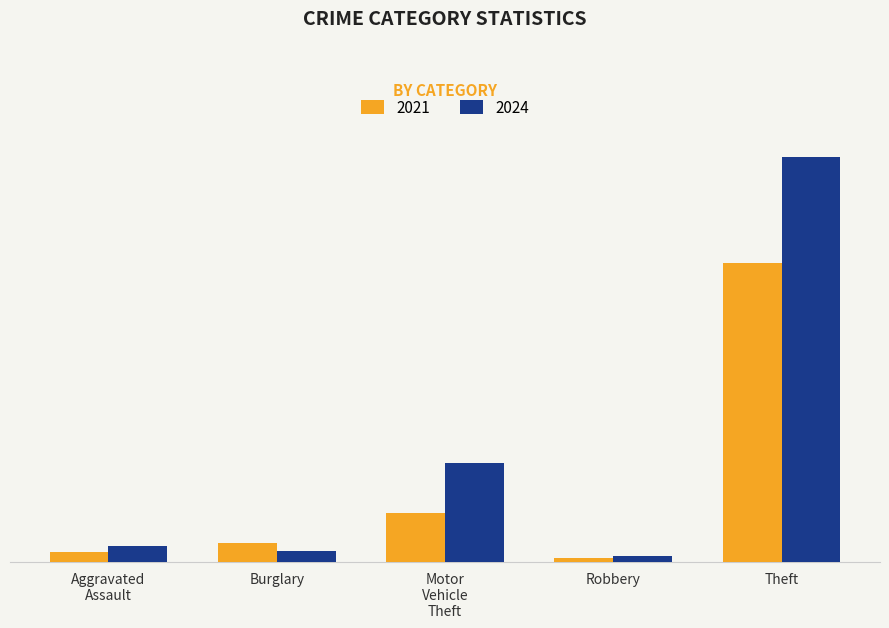

What are all the series names shown in the legend?

2021, 2024